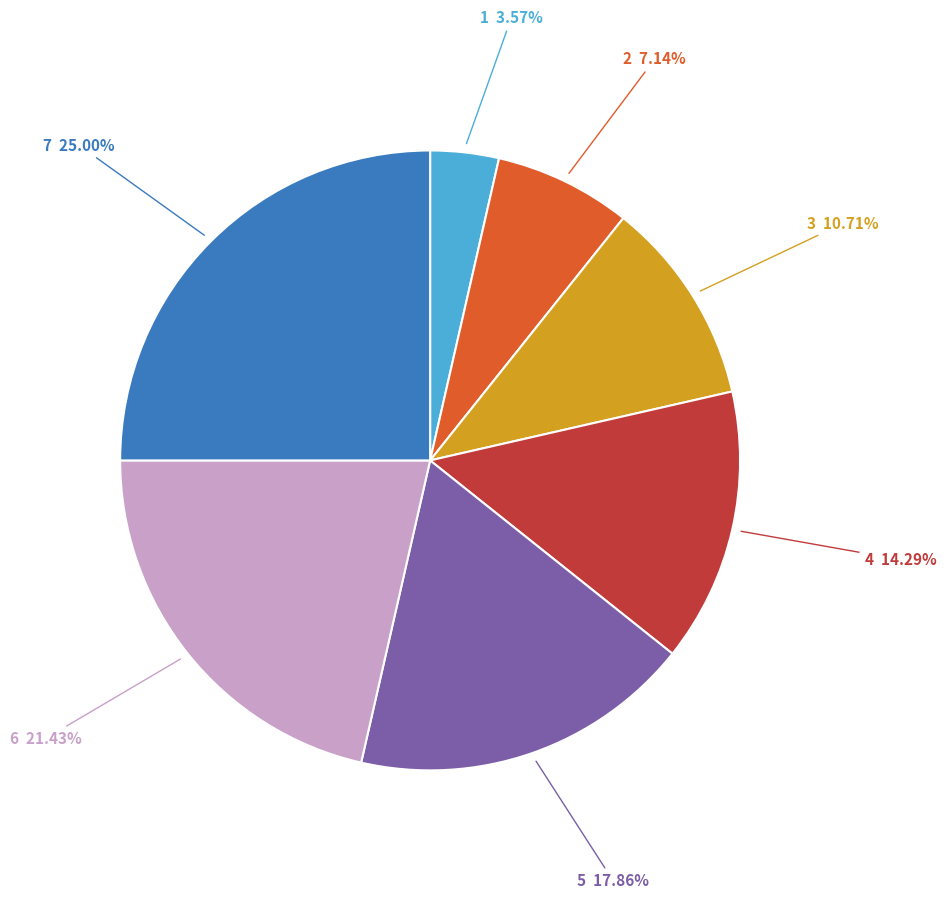

Is there a majority slice in this chart?

No